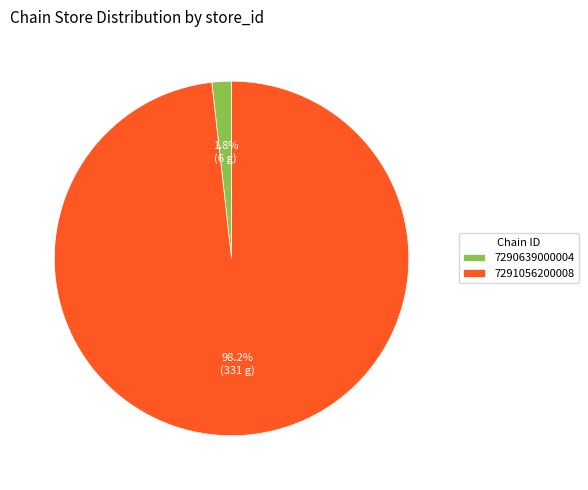

Which slice is the smallest?

7290639000004